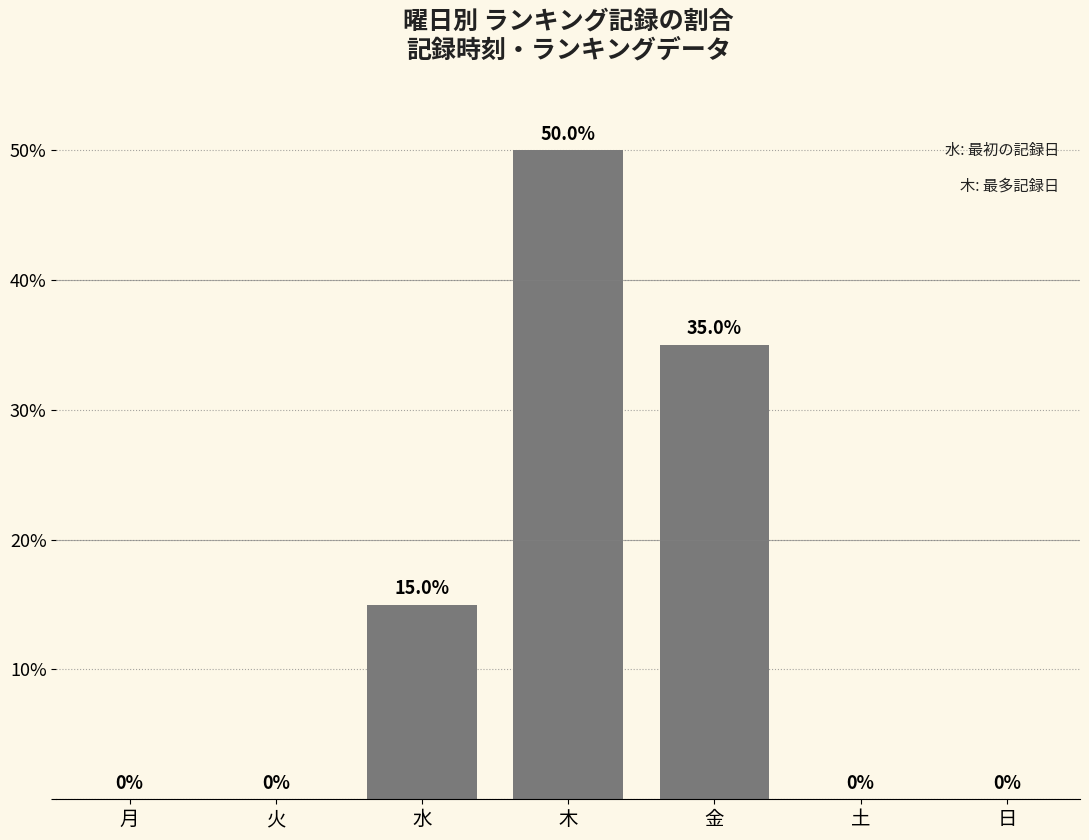

True or false: the data shows 35 at 火.

False